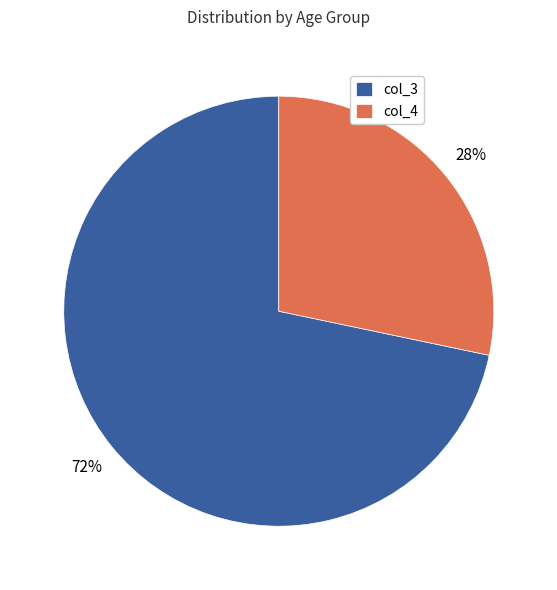

Does col_4 represent more than half of the total?

No